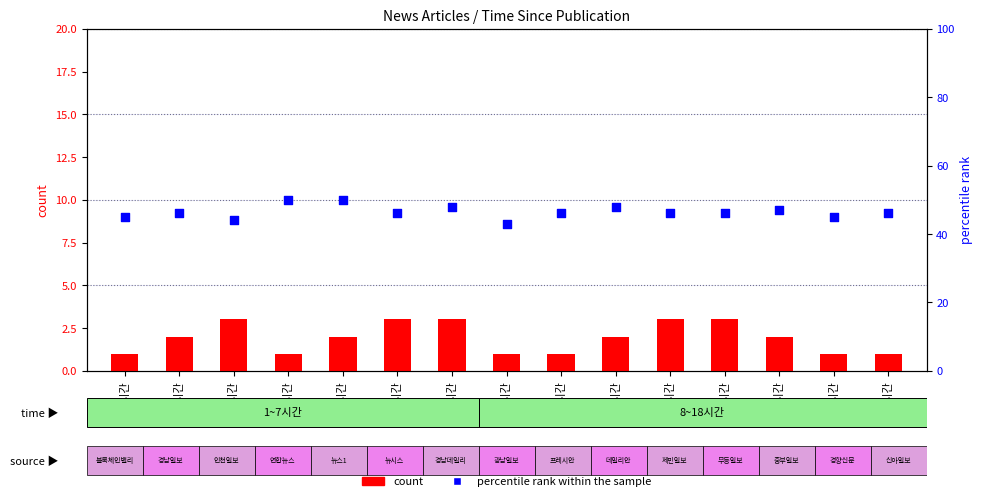

What are all the series names shown in the legend?

count, percentile rank within the sample